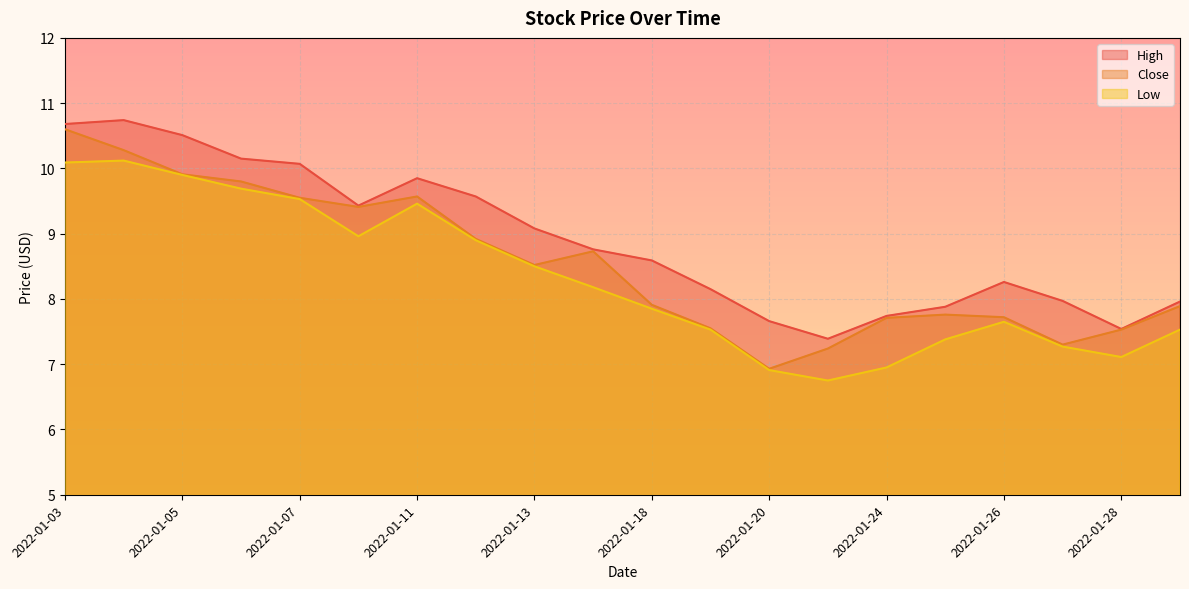

True or false: Close and Low cross at least once.

False